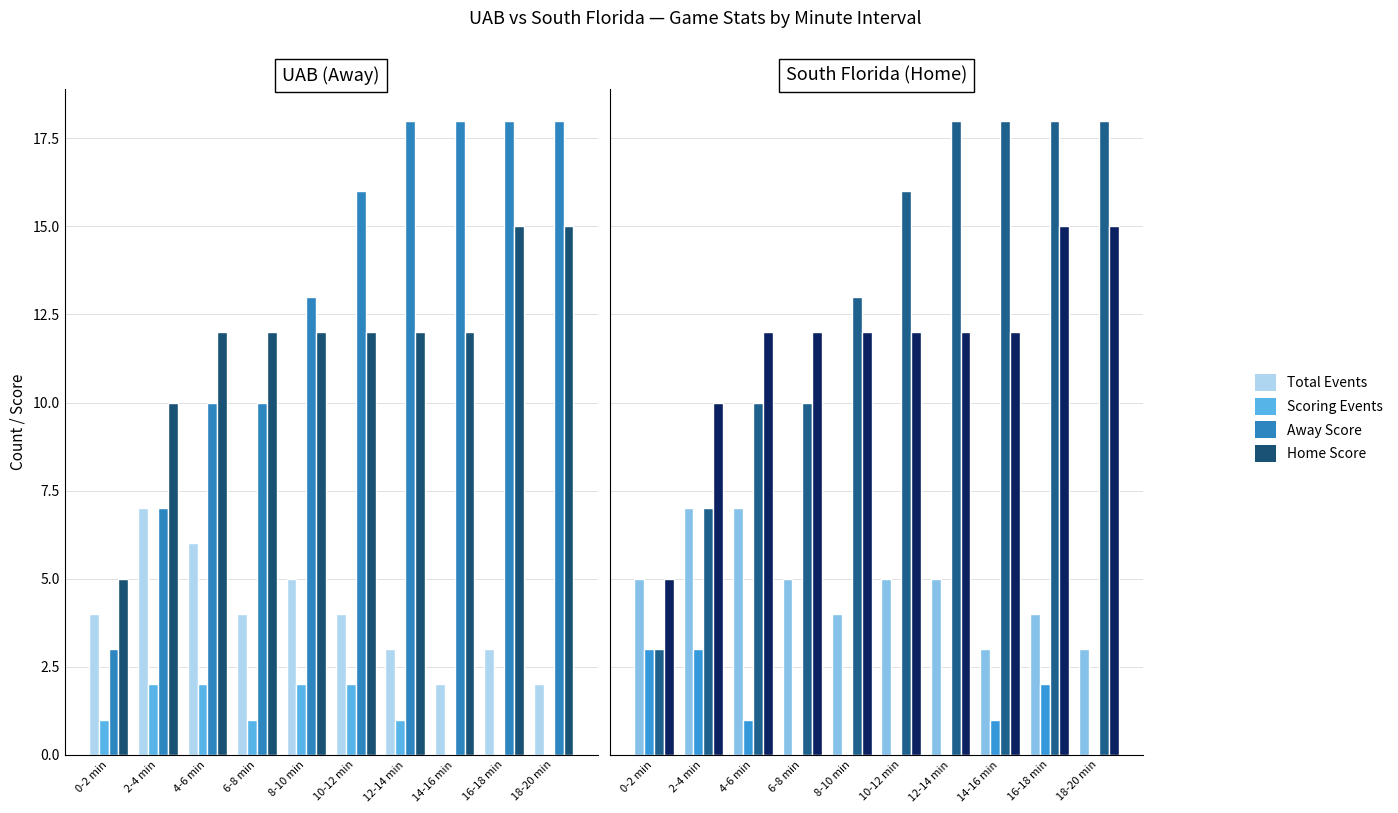

True or false: Total Events has a value of 4 at 18-20 min.

False